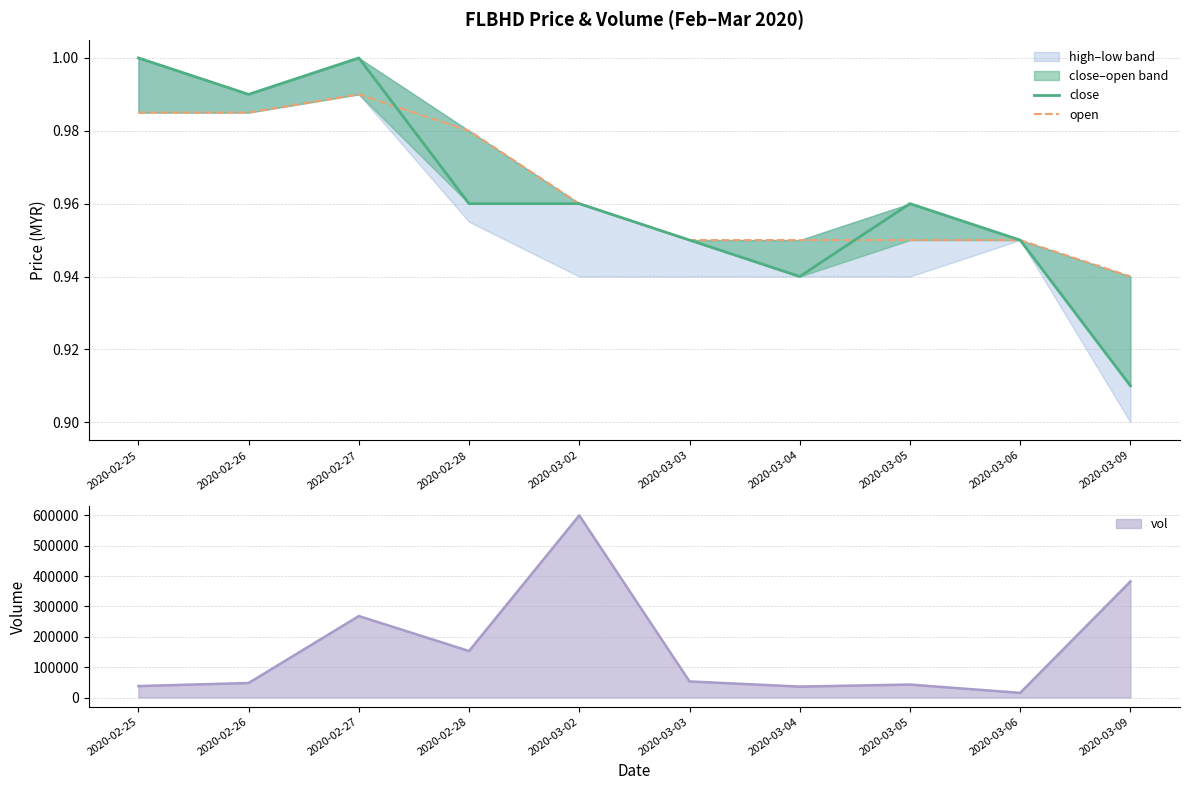

Reading right to left, what are all the values shown in this chart?

close: 2020-03-09=0.9	2020-03-06=0.9	2020-03-05=1.0	2020-03-04=0.9	2020-03-03=0.9	2020-03-02=1.0	2020-02-28=1.0	2020-02-27=1.0	2020-02-26=1.0	2020-02-25=1.0
open: 2020-03-09=0.9	2020-03-06=0.9	2020-03-05=0.9	2020-03-04=0.9	2020-03-03=0.9	2020-03-02=1.0	2020-02-28=1.0	2020-02-27=1.0	2020-02-26=1.0	2020-02-25=1.0